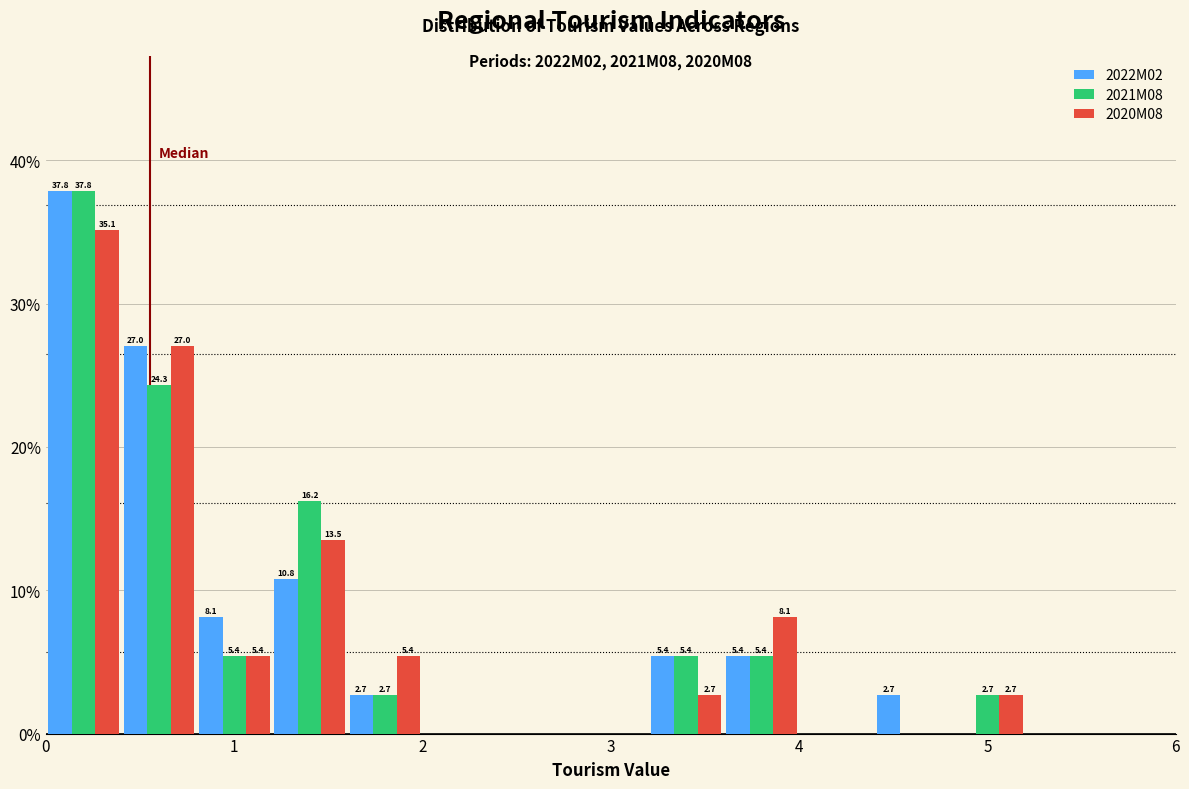

In the 2020M08 series, which range on the x-axis has the tallest bar?

0.0 to 0.4